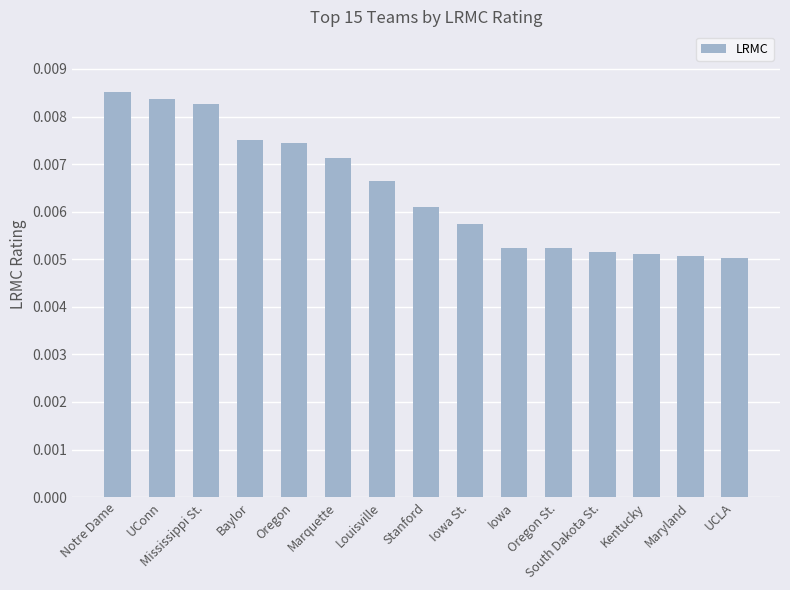

Between South Dakota St. and Iowa St., which is larger?

Iowa St.